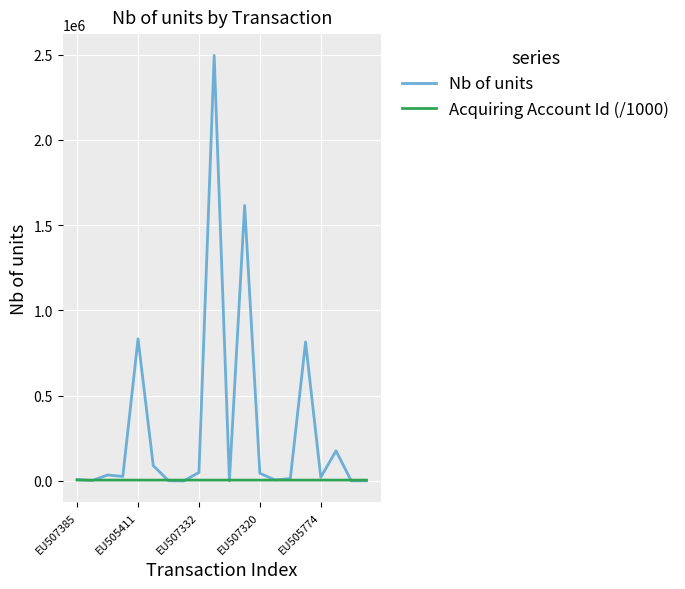

What is the lowest value of the Nb of units series?

24.0